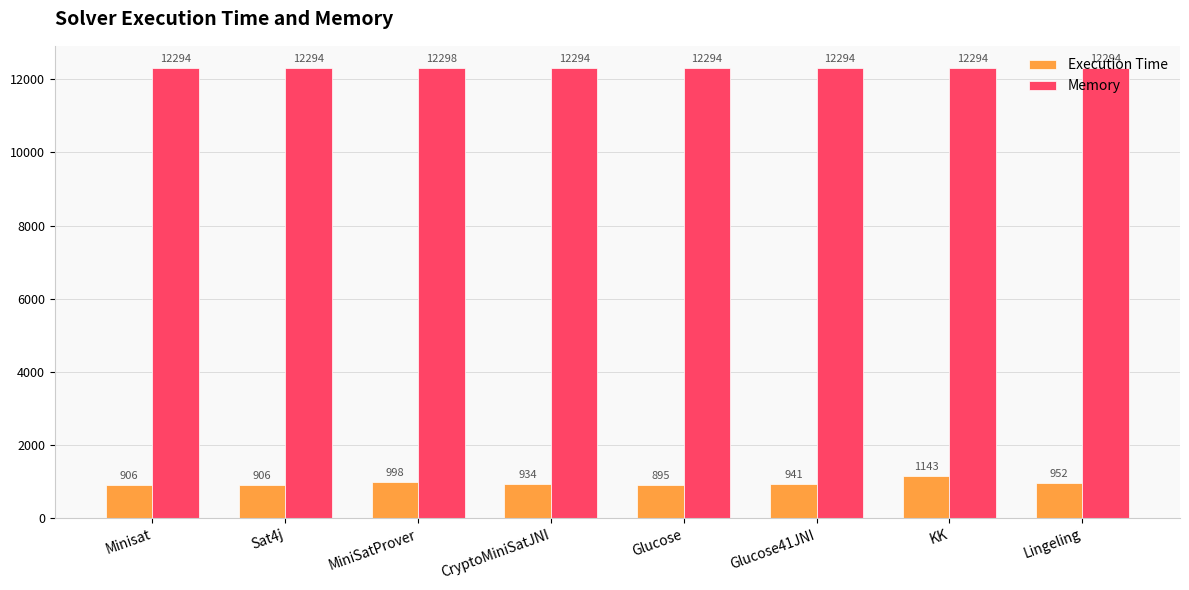

What is the value of the Memory bar at the 5th from the left?

12294